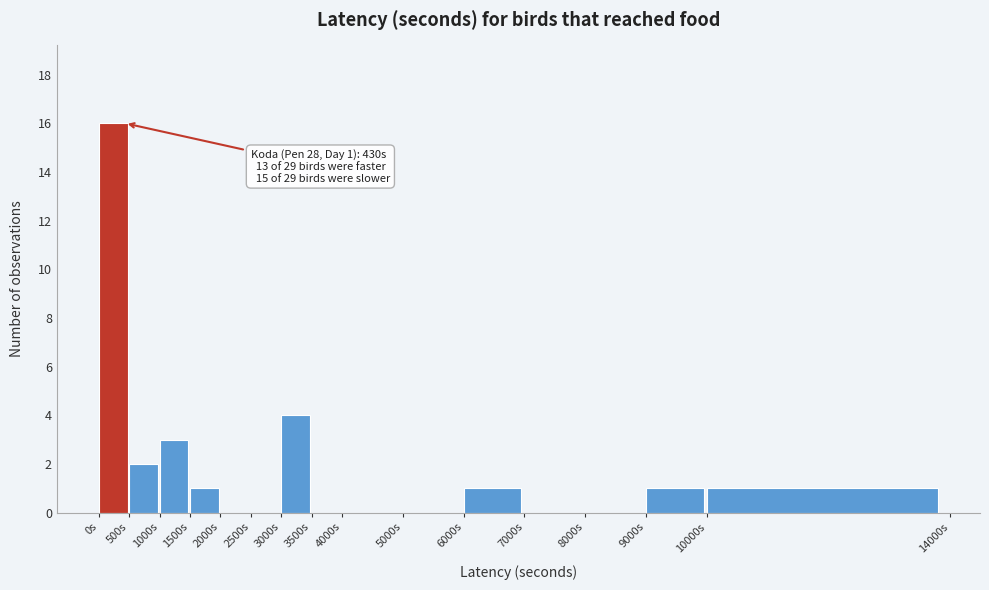

Which range on the x-axis has the tallest bar?

0 to 500